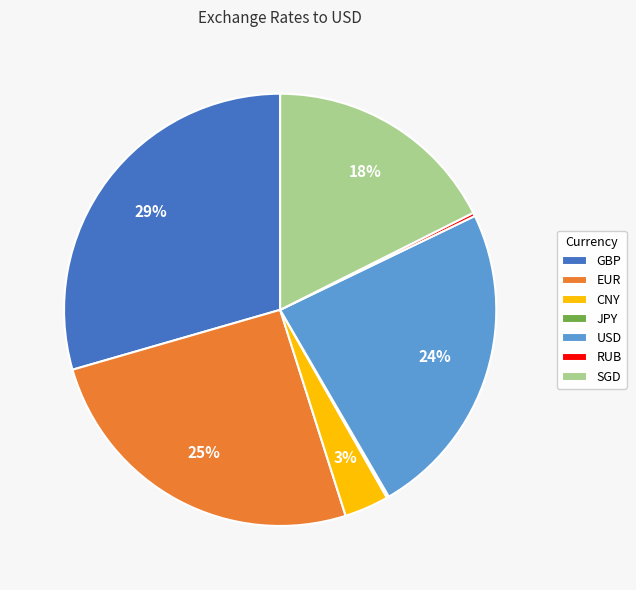

To the nearest percent, what is the difference between the largest and smallest slice percentages?

29%